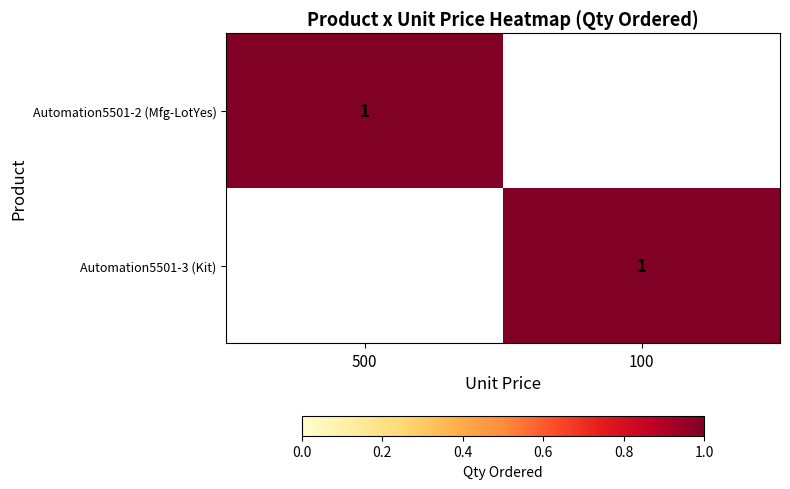

The Automation5501-3 (Kit) series shows 0 at 100. True or false?

False